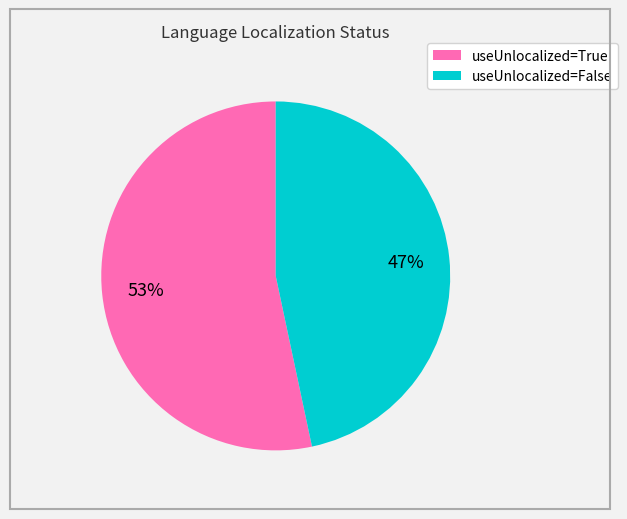

Count the number of slices in the pie.

2